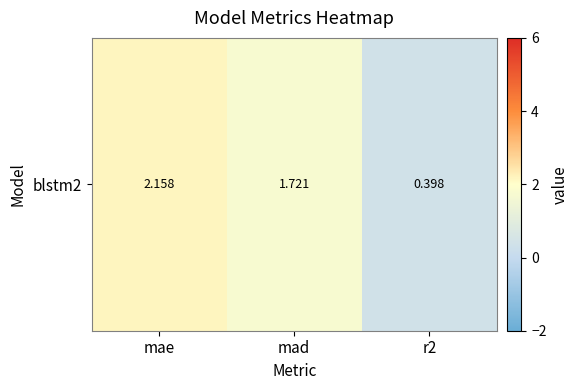

How many distinct data groups are displayed?

1